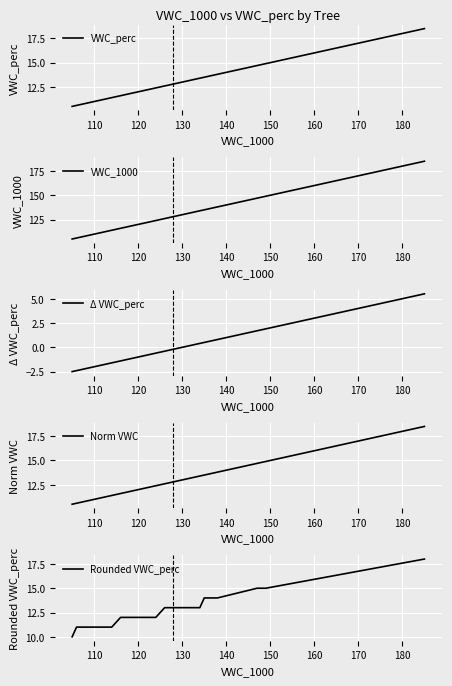

What is the difference between the maximum and minimum values in the Rounded VWC_perc series?

8.0